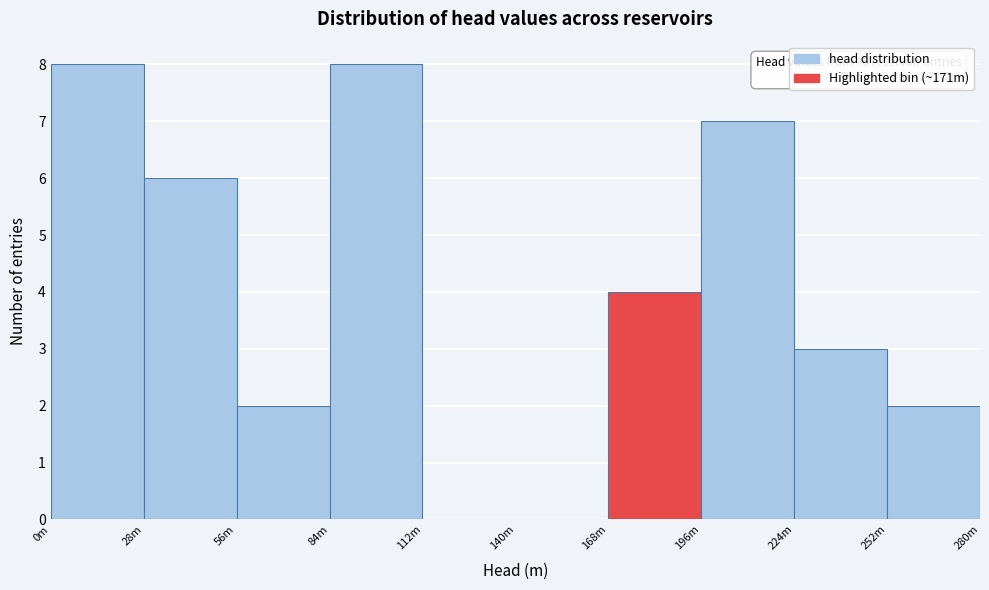

Reading left to right, list all the values displayed in this chart.

0m=8	28m=6	56m=2	84m=8	112m=0	140m=0	168m=4	196m=7	224m=3	252m=2